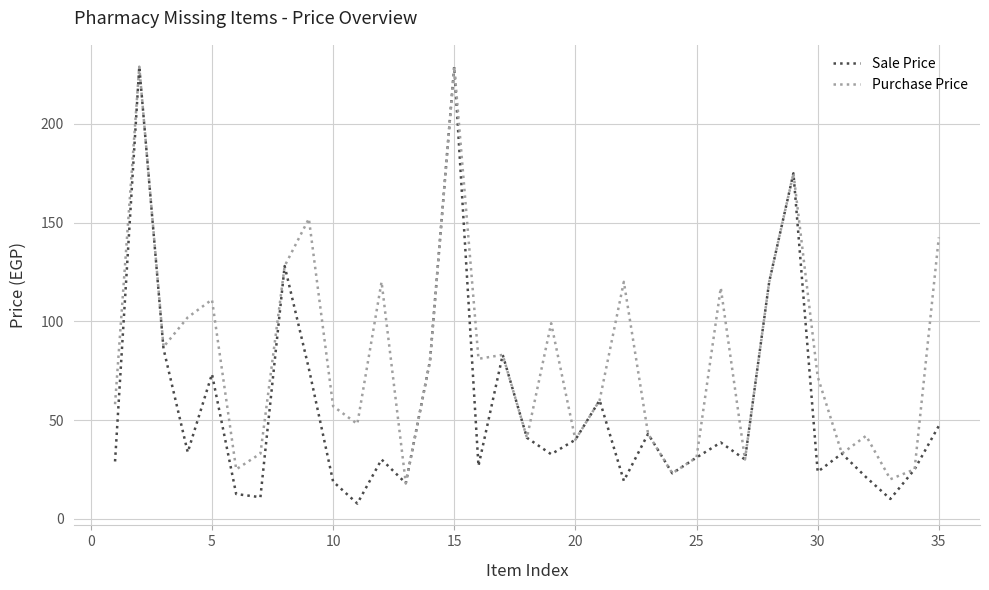

Which series has the largest total across all categories?

Purchase Price